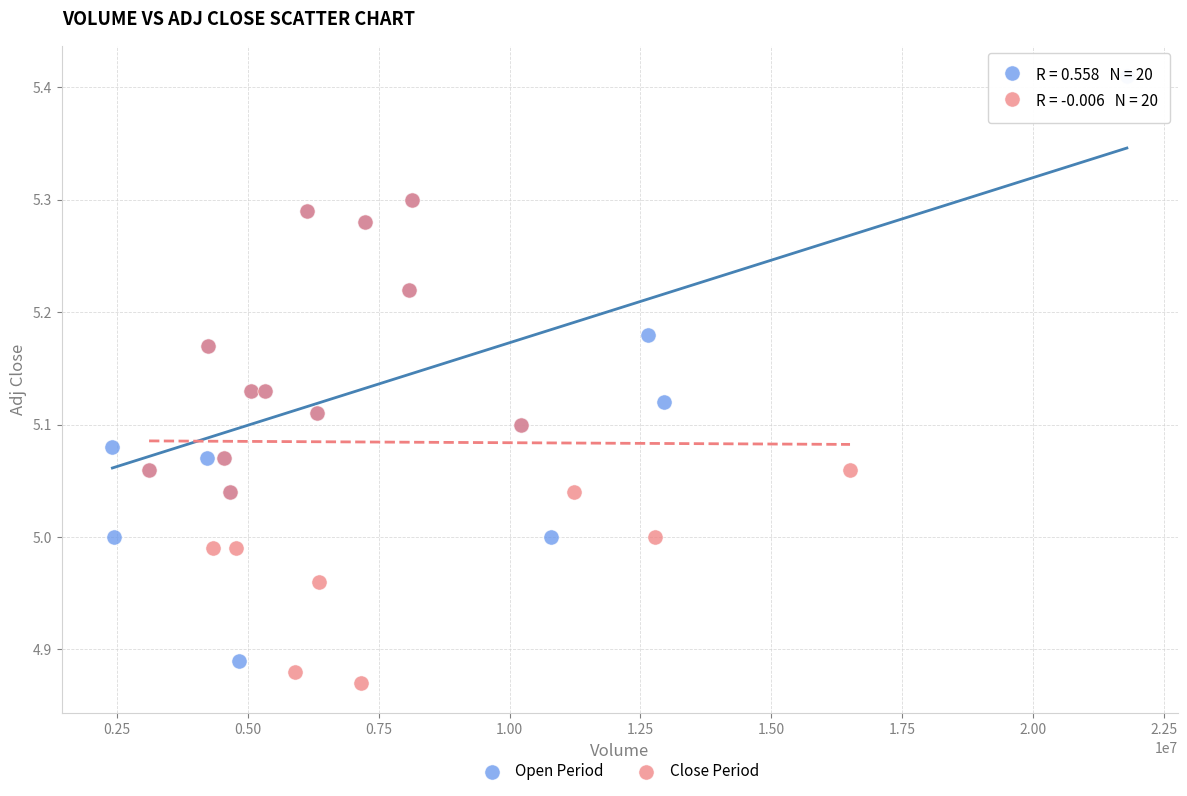

Which series has the widest spread of Y values?

Open Period